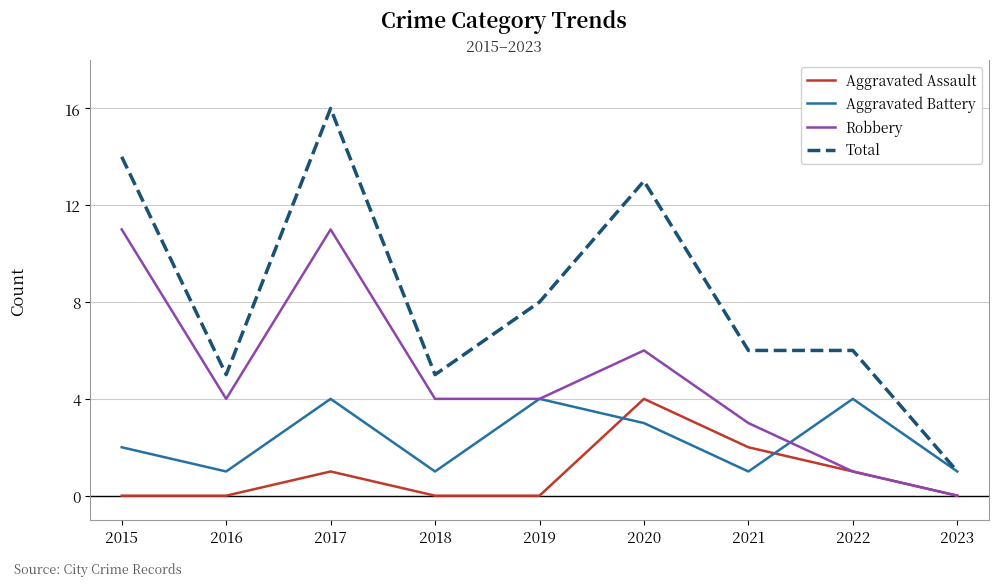

Rank the series at 2020 from lowest to highest value.

Aggravated Battery, Aggravated Assault, Robbery, Total